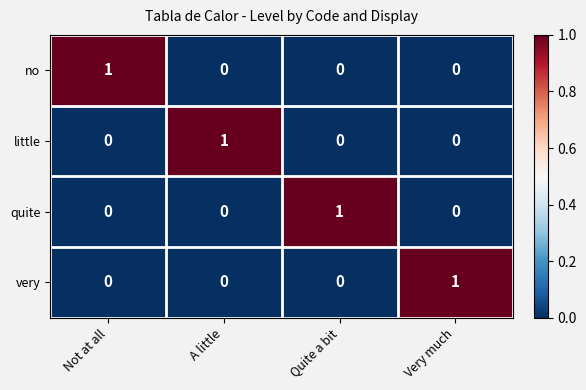

What is the spread (max minus min) of values at Quite a bit?

1